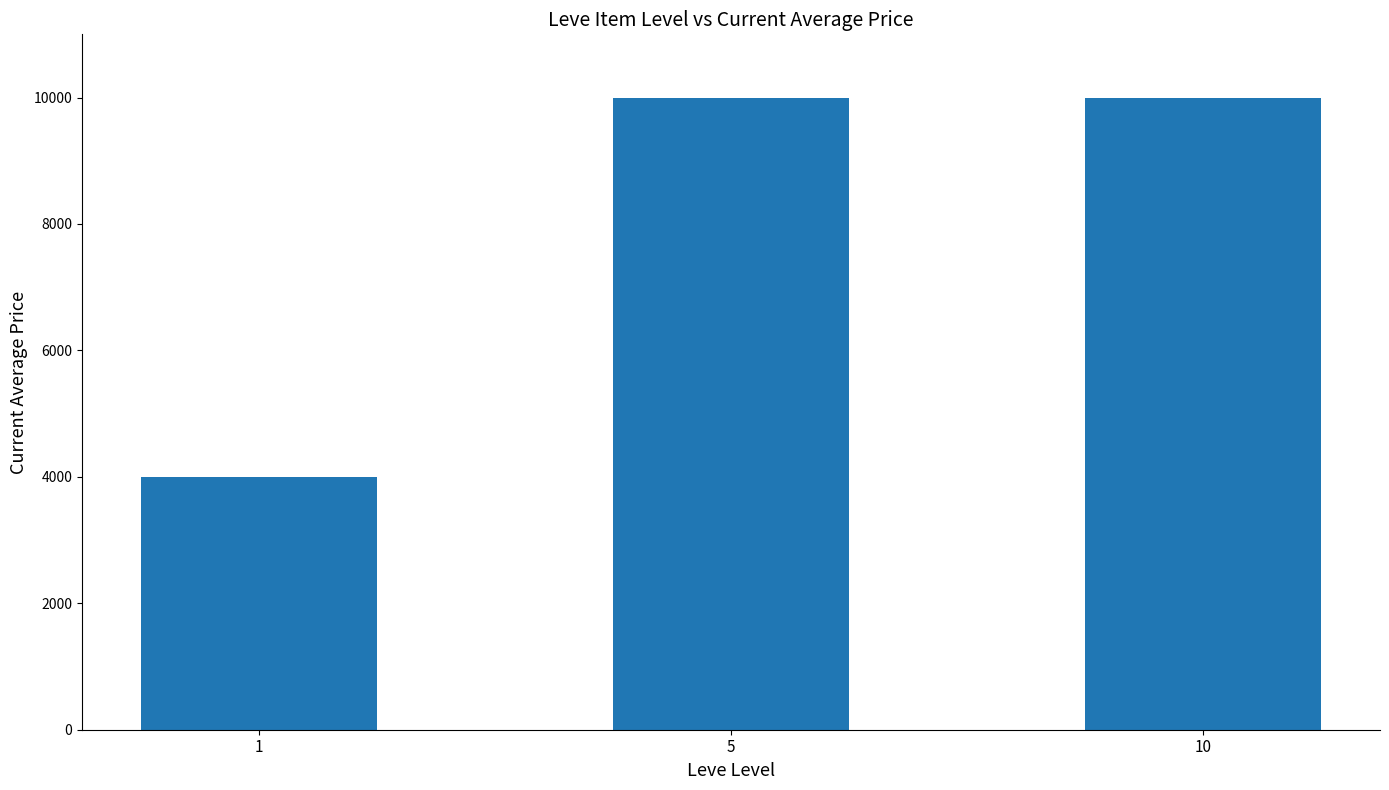

What is the sum of all values?

24000